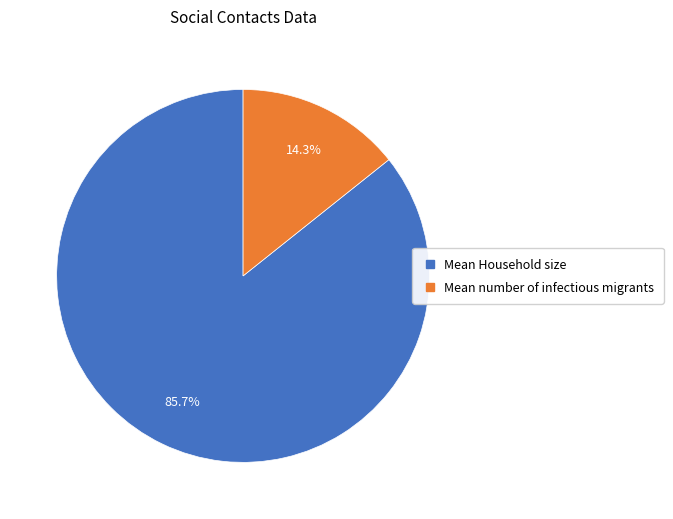

Is Mean number of infectious migrants the majority of the pie?

No